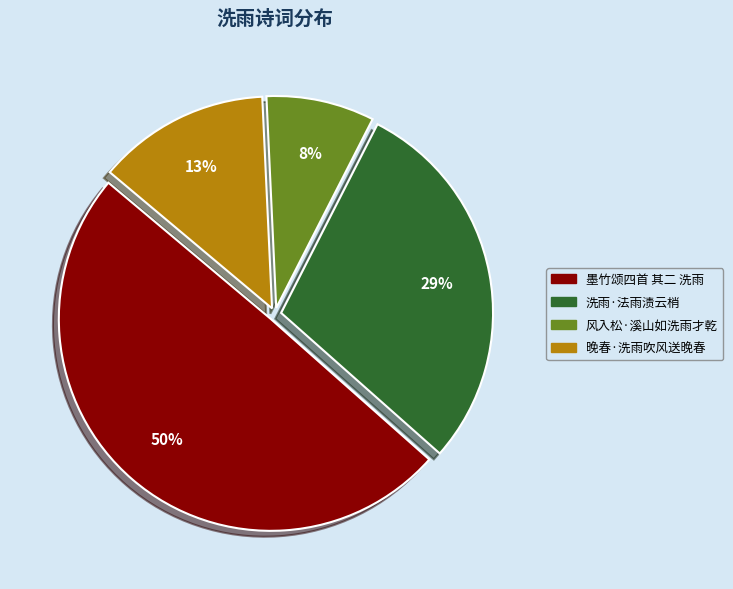

What percentage is the 墨竹颂四首 其二 洗雨 slice, to the nearest percent?

50%